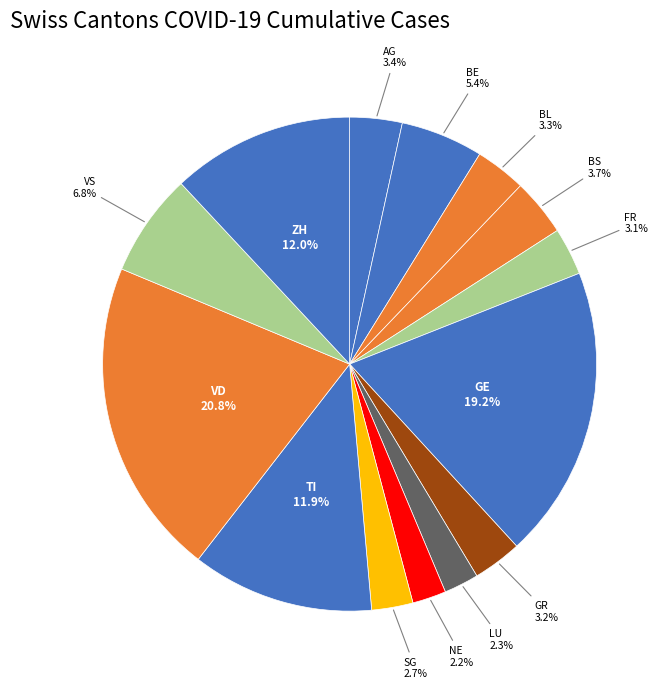

Do SG and GE together represent more than half of the pie?

No